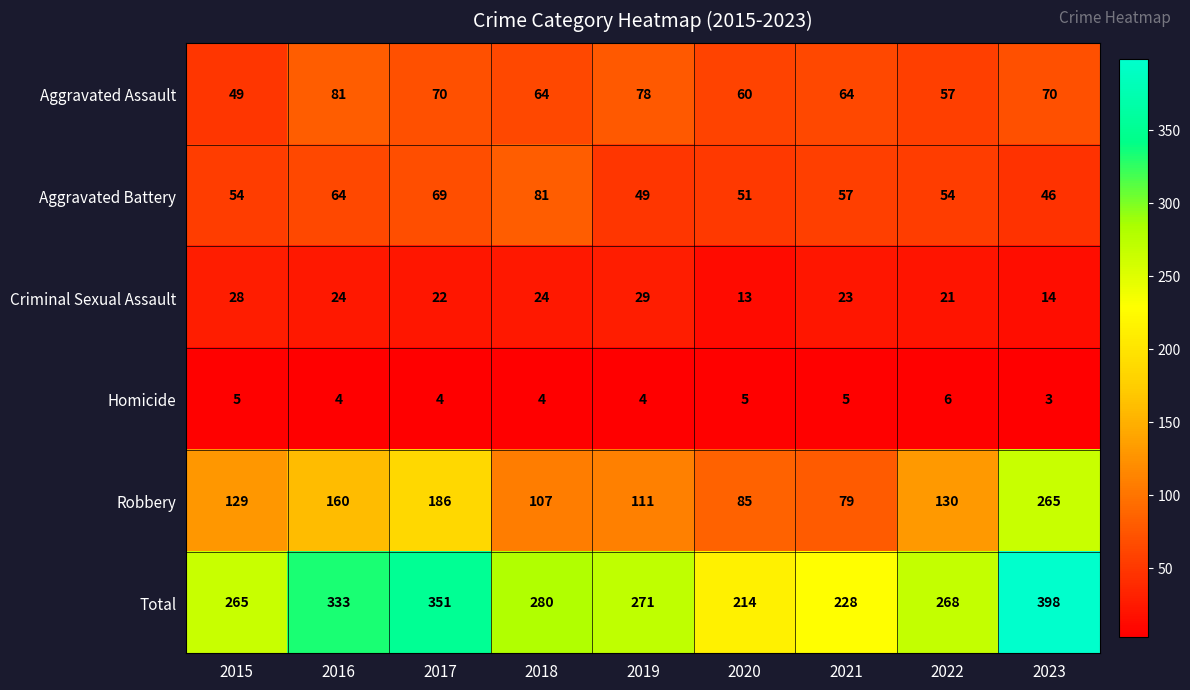

What value does the Homicide series have at 2019?

4